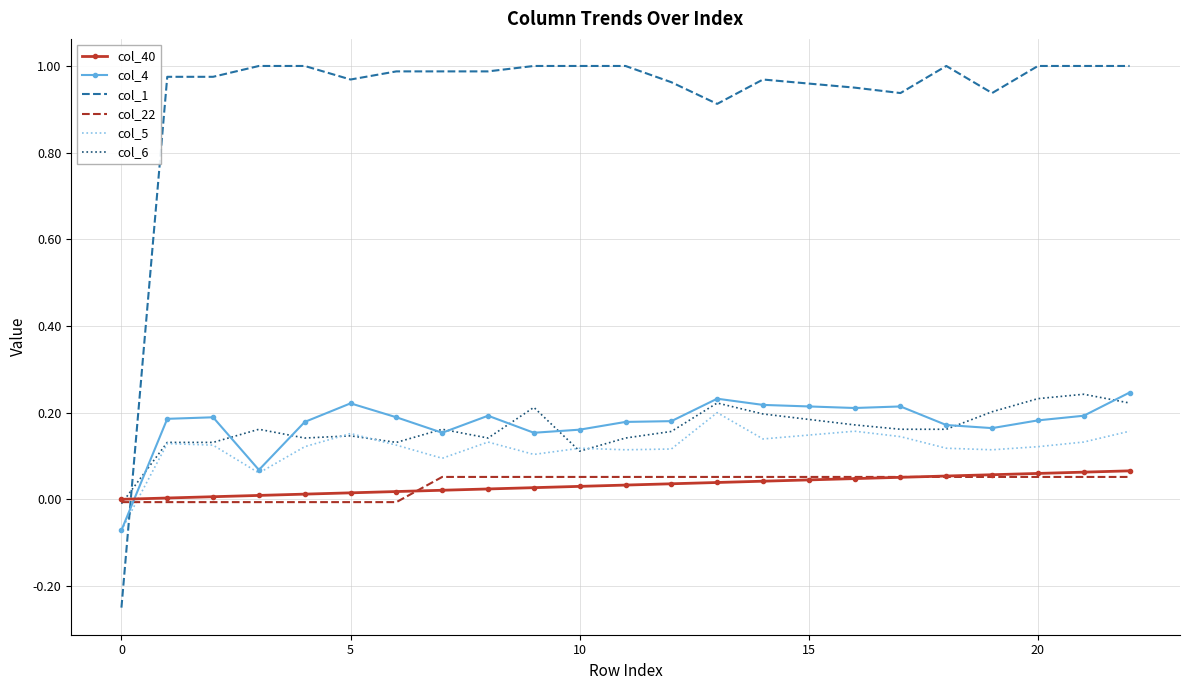

Count the number of data series in this chart.

6